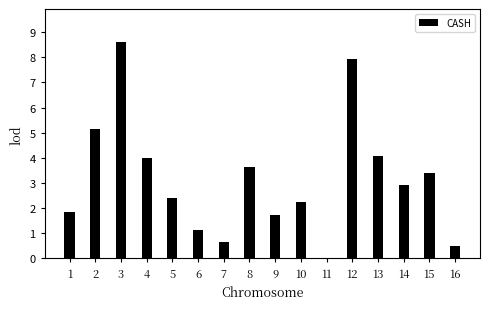

Which category has the highest value across all series?

3